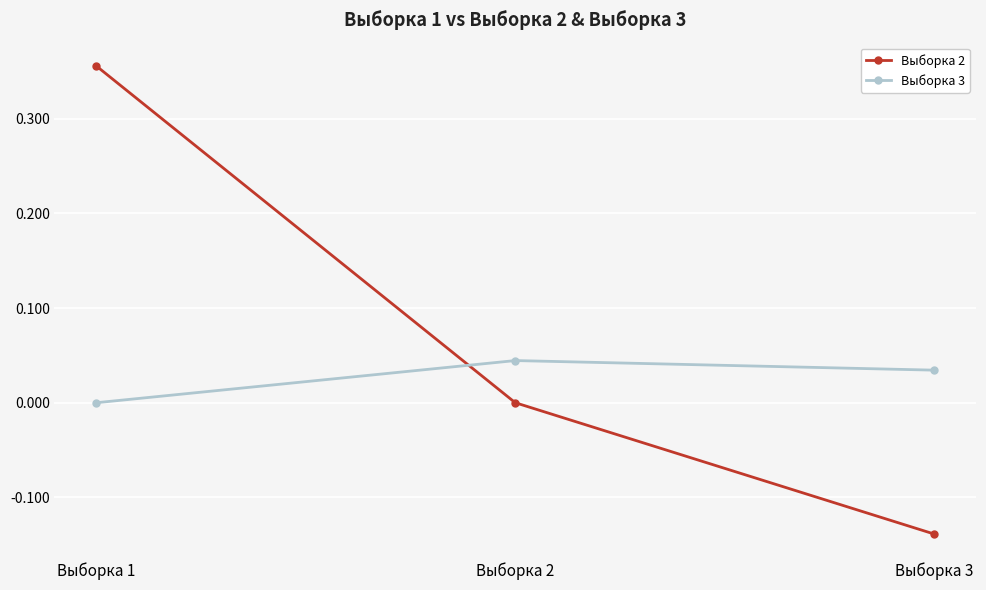

How many lines are shown in the chart?

2